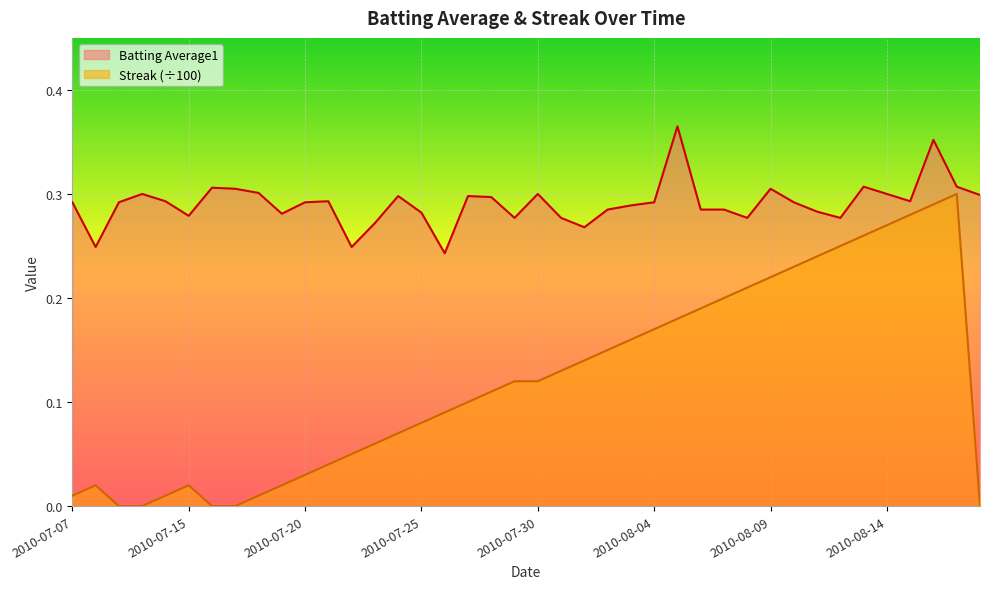

True or false: Streak and Batting Average1 intersect in this chart.

False